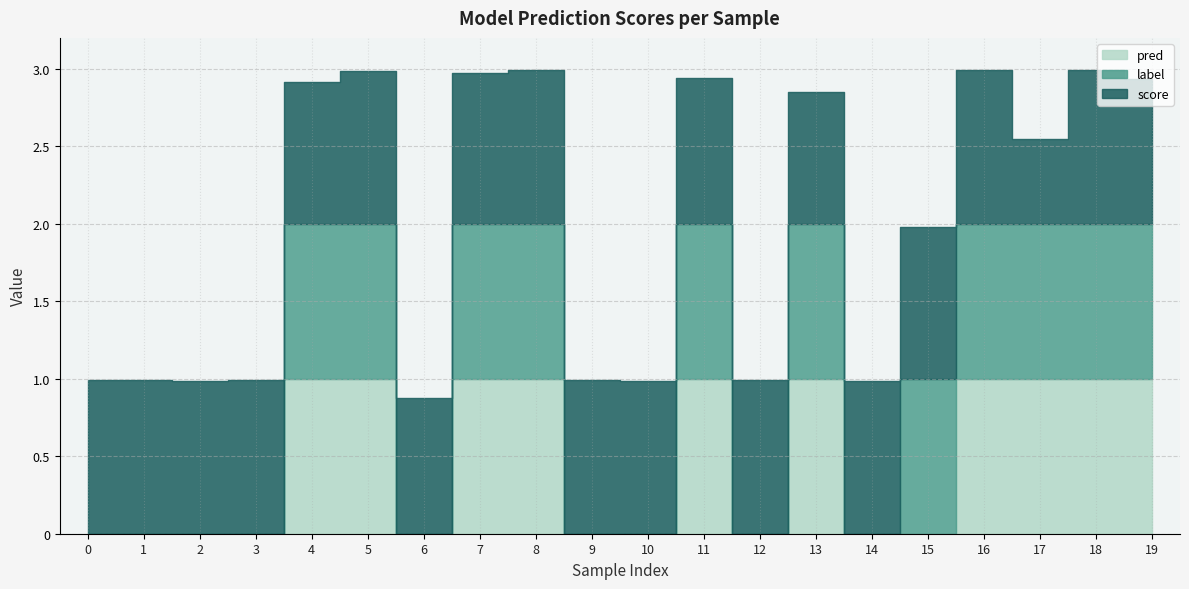

Reading left to right, extract all data points from this chart.

score: 0=1.0	1=1.0	2=1.0	3=1.0	4=0.9	5=1.0	6=0.9	7=1.0	8=1.0	9=1.0	10=1.0	11=0.9	12=1.0	13=0.9	14=1.0	15=1.0	16=1.0	17=0.5	18=1.0	19=0.9
label: 0=0.0	1=0.0	2=0.0	3=0.0	4=1.0	5=1.0	6=0.0	7=1.0	8=1.0	9=0.0	10=0.0	11=1.0	12=0.0	13=1.0	14=0.0	15=1.0	16=1.0	17=1.0	18=1.0	19=1.0
pred: 0=0.0	1=0.0	2=0.0	3=0.0	4=1.0	5=1.0	6=0.0	7=1.0	8=1.0	9=0.0	10=0.0	11=1.0	12=0.0	13=1.0	14=0.0	15=0.0	16=1.0	17=1.0	18=1.0	19=1.0